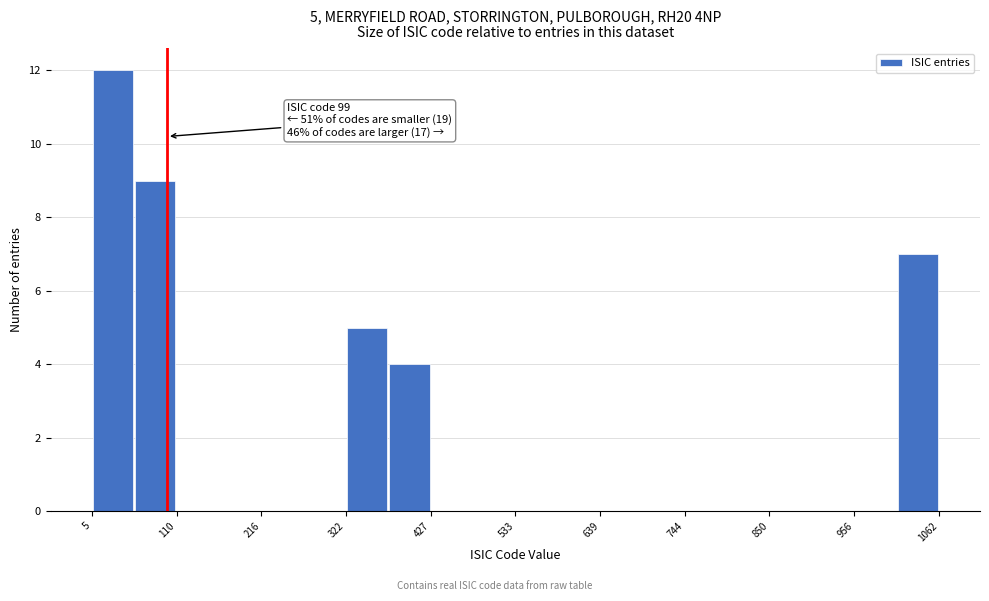

Around what value on the x-axis is the tallest bar? Give the approximate position of its centre, as read against the axis.

40